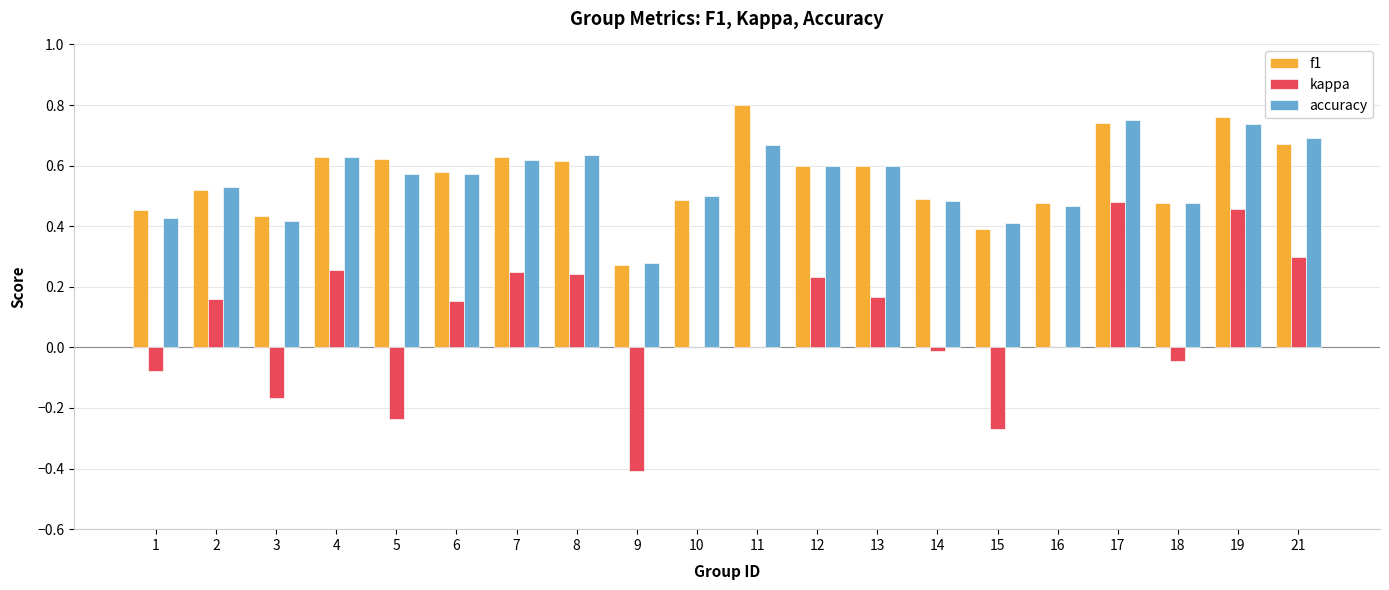

Which series has the widest spread of values?

kappa